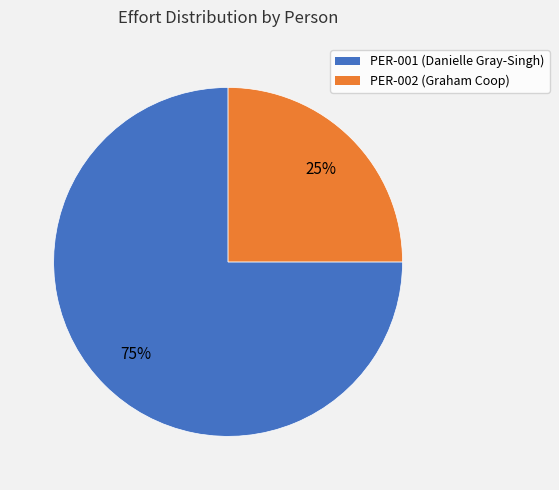

Does any single category account for the majority?

Yes